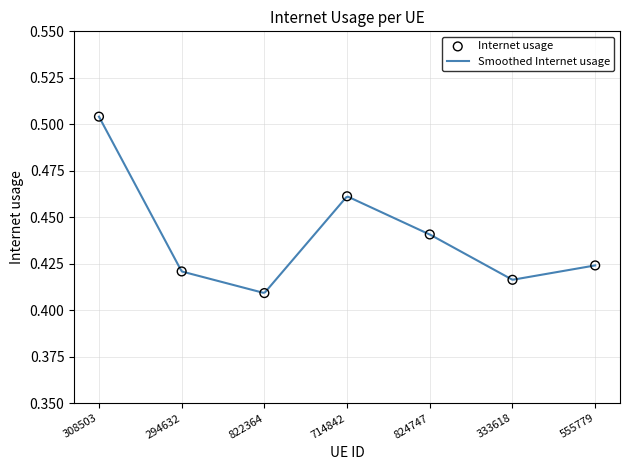

Between 308503 and 294632, which is larger?

308503